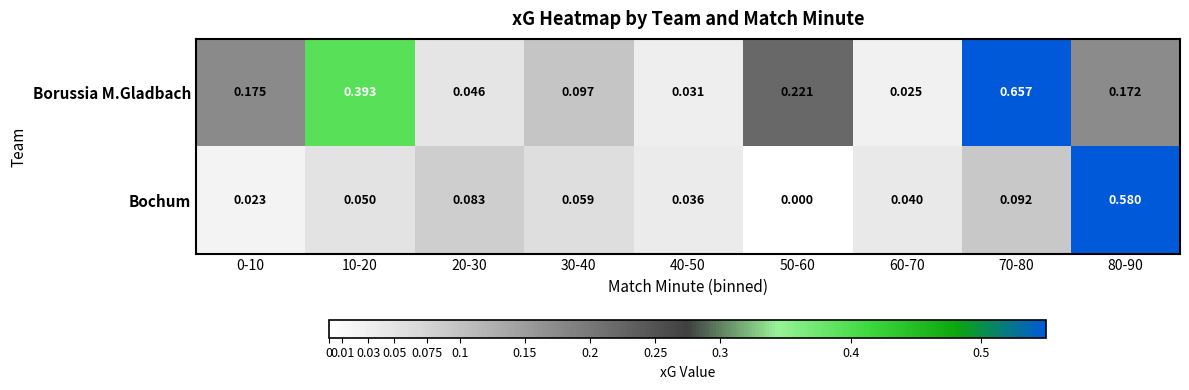

Which series has the largest range (max minus min)?

Borussia M.Gladbach